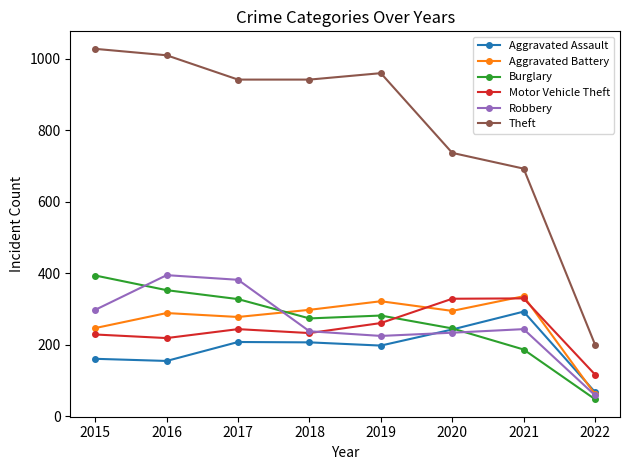

At how many categories does at least one series exceed 443?

7